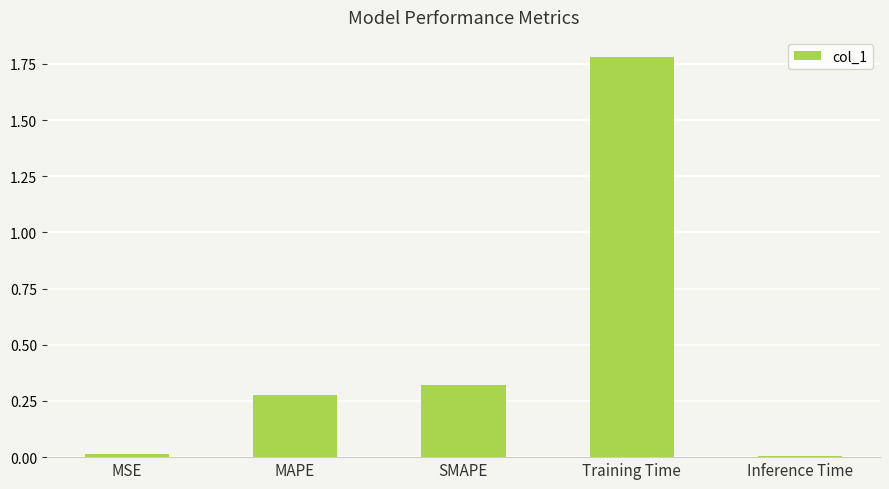

What is the average value?

0.5